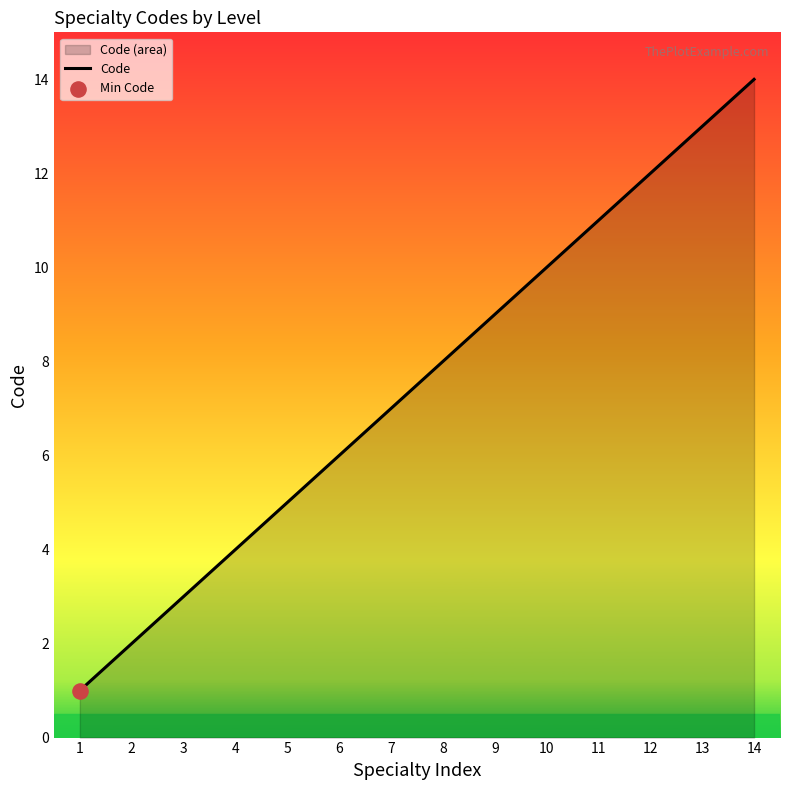

Approximately how many times larger is the value at 1 compared to 9?

0.1